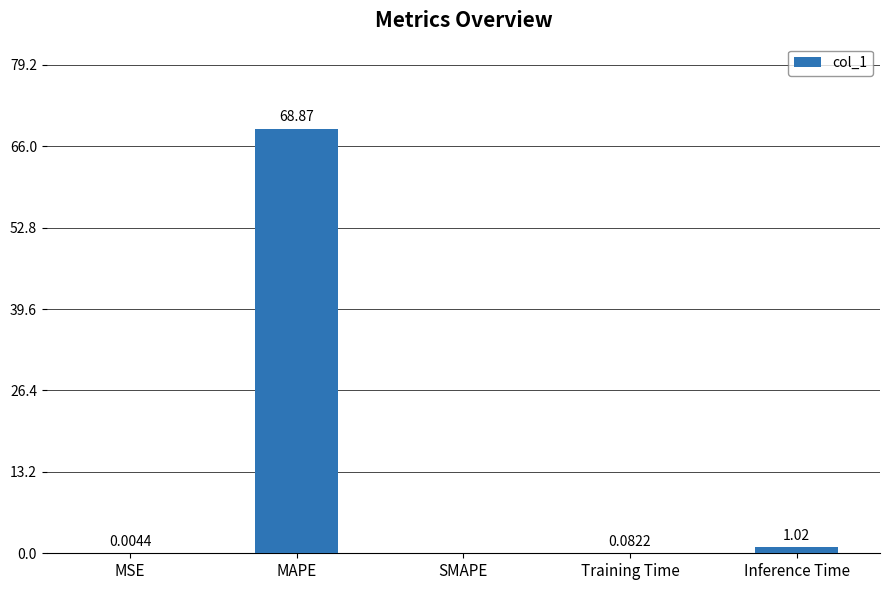

What is the greatest value displayed?

68.9